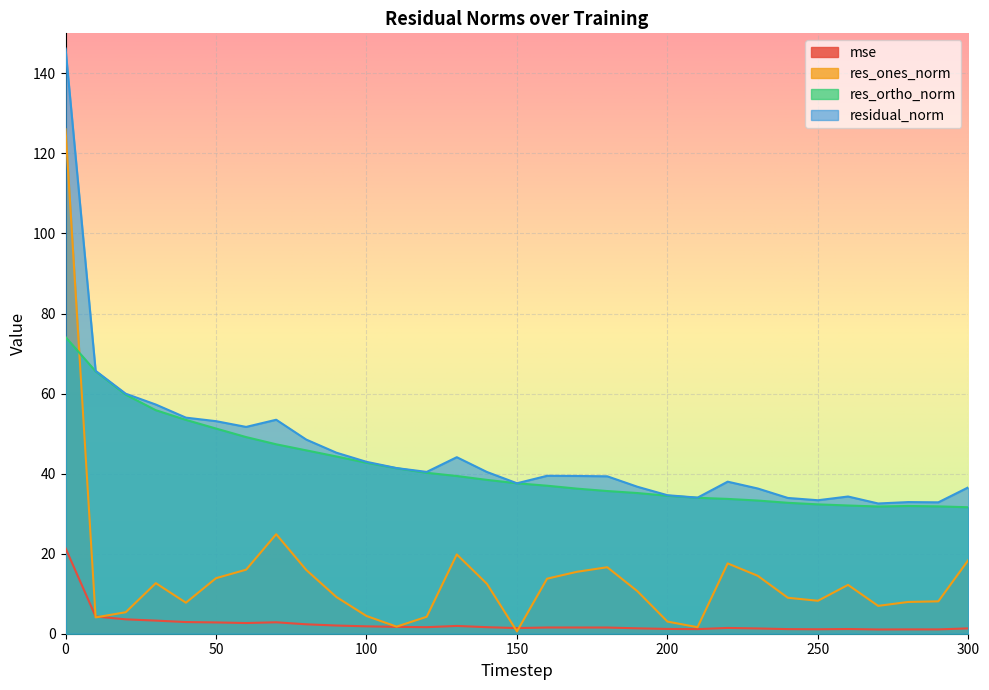

At how many categories does at least one series exceed 122?

1